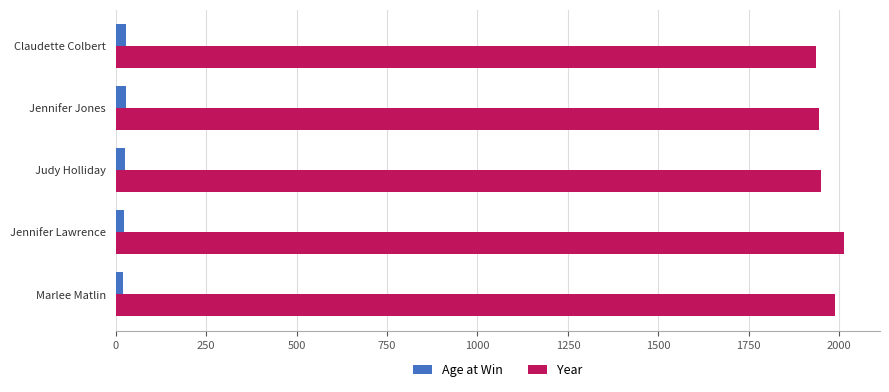

List the series in order of their overall mean, highest first.

Year, Age at Win